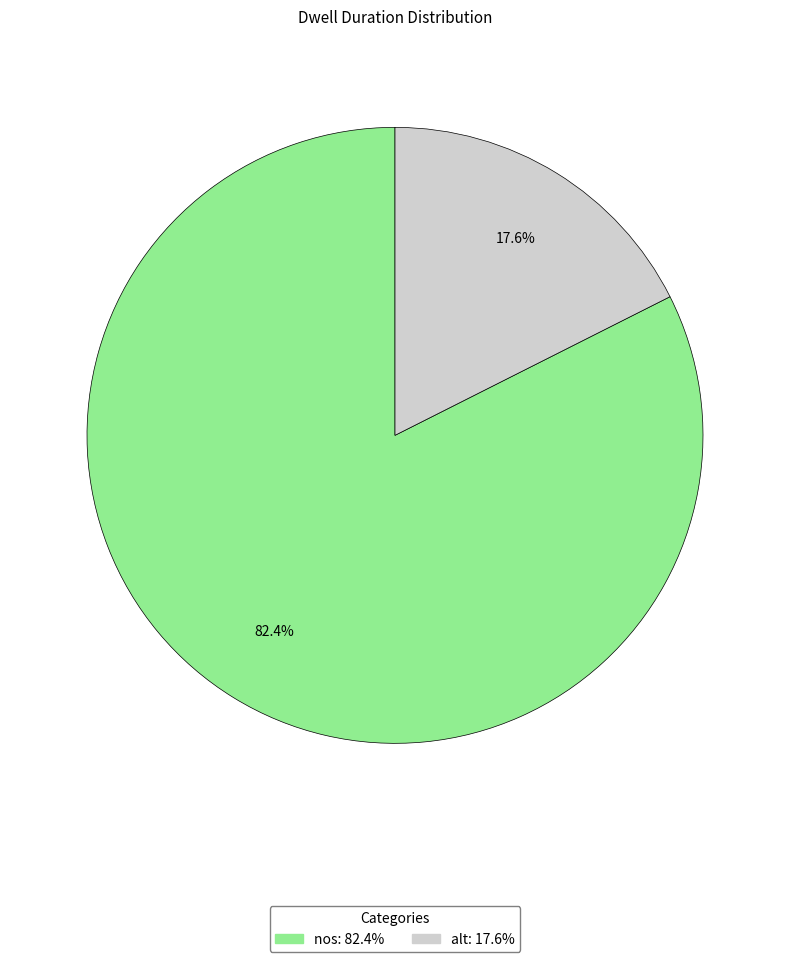

To the nearest percent, what is the difference between the alt and nos slice percentages?

65%